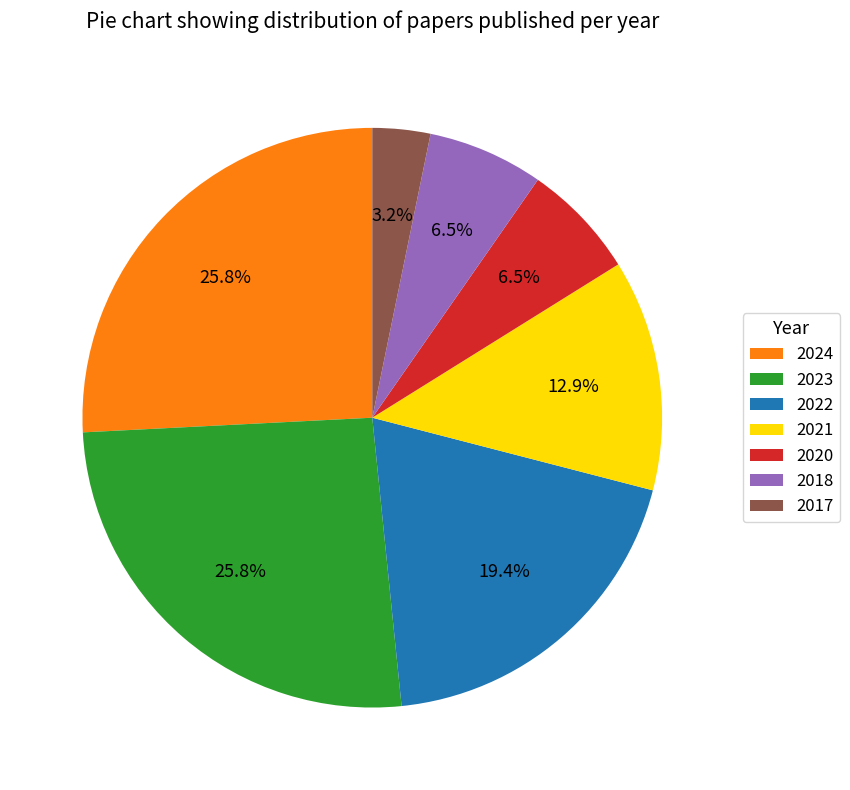

Is it true that 2020 is 1% of the pie?

False